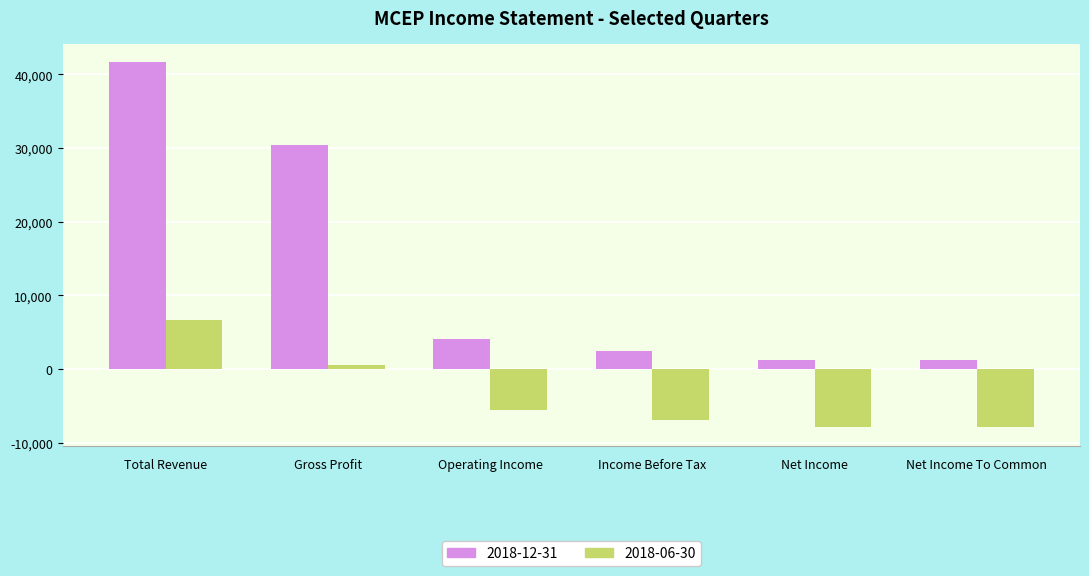

Which series has the widest spread of values?

2018-12-31